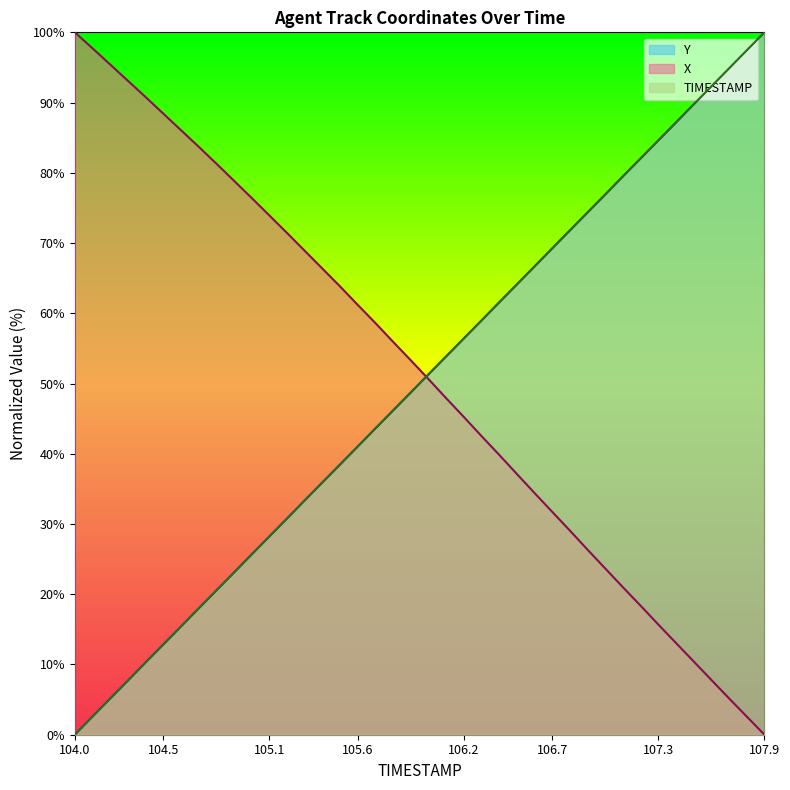

Which series has the largest range (max minus min)?

TIMESTAMP